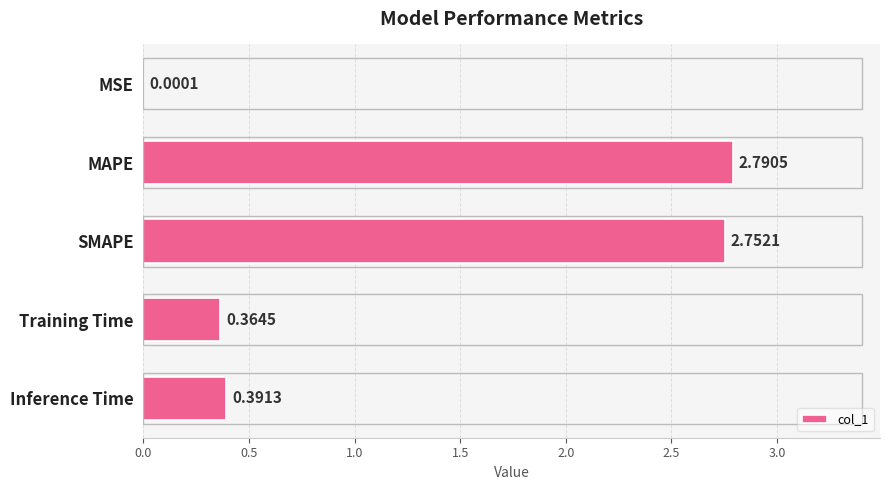

Which label corresponds to the largest value in the chart?

MAPE